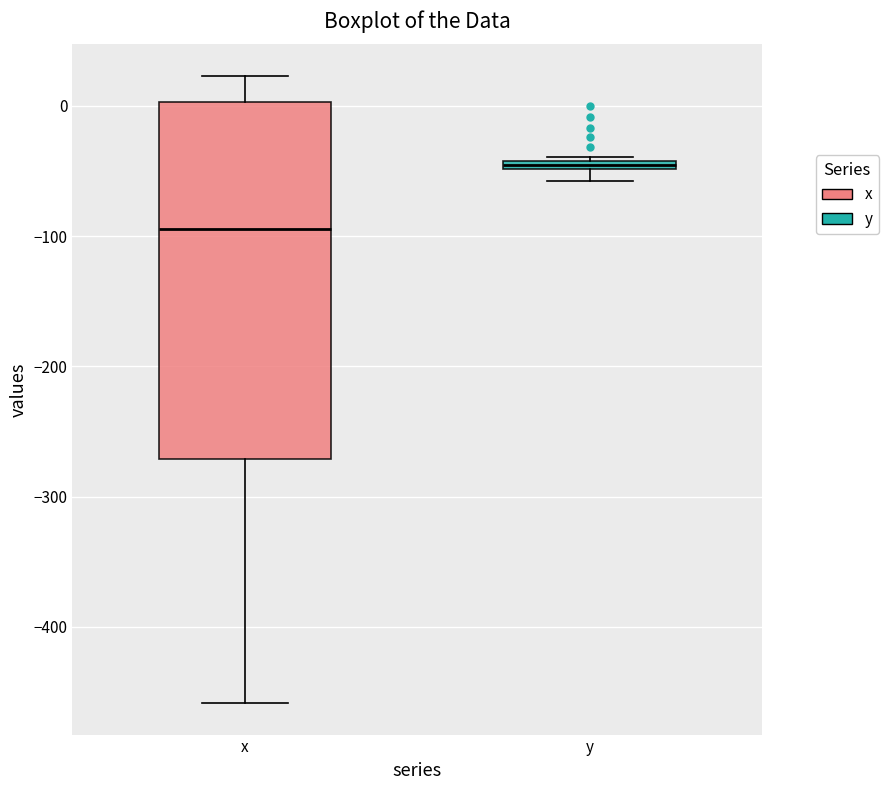

Where does the median line of the box for x sit on the y-axis? The values are not printed on the chart, so give them approximately, as read against the axis.

-90